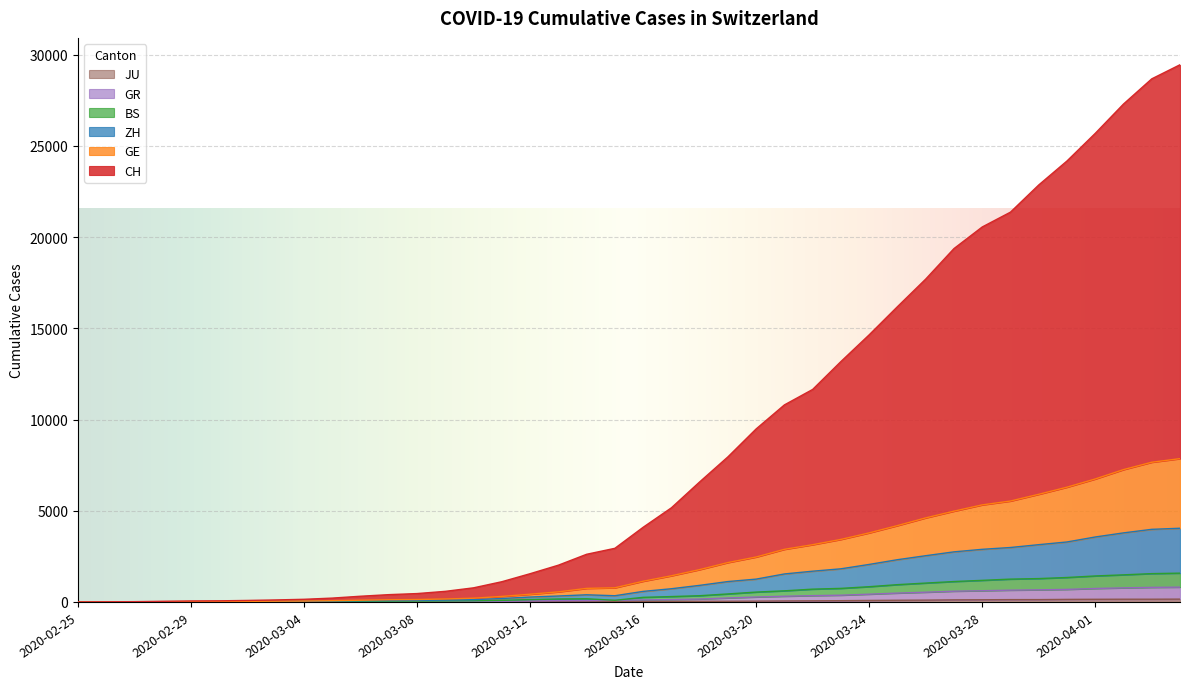

What are all the series names shown in the legend?

CH, GE, ZH, BS, GR, JU